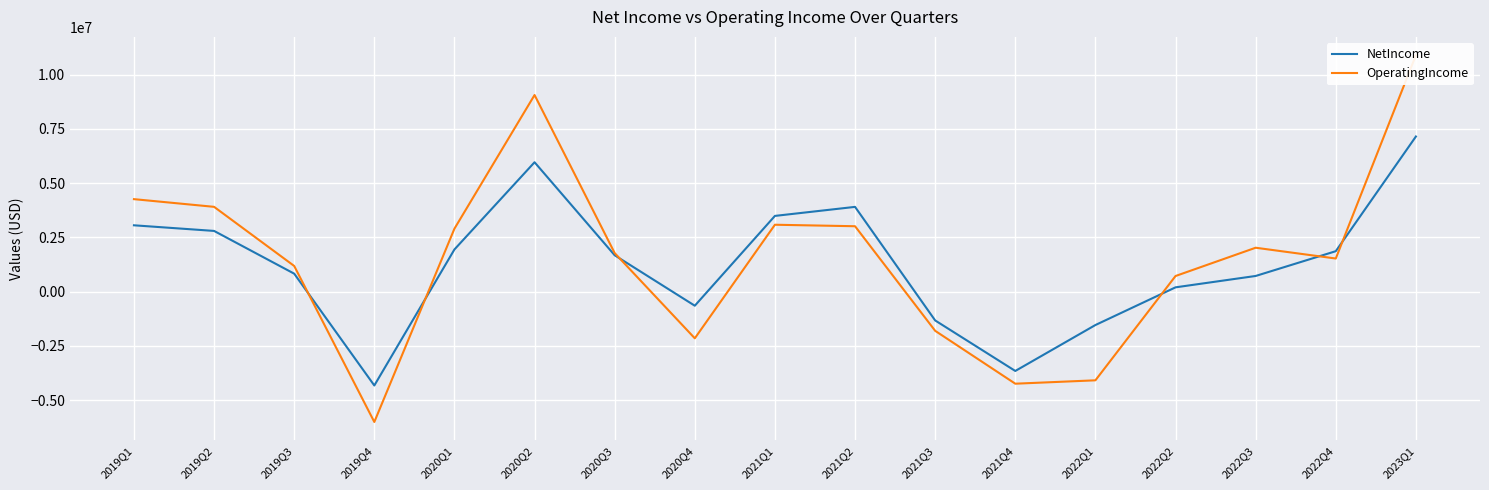

Is this an area chart (filled region under the line)?

No